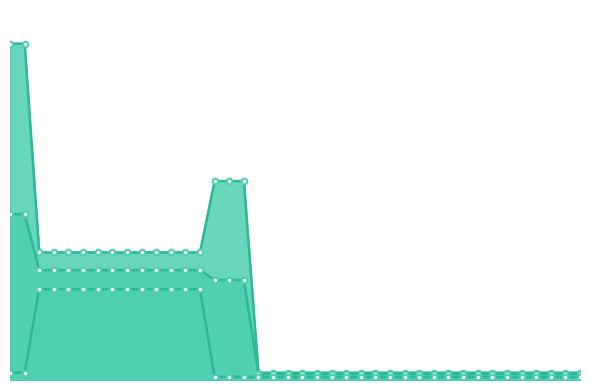

True or false: the data shows 0.1 at 18.

False